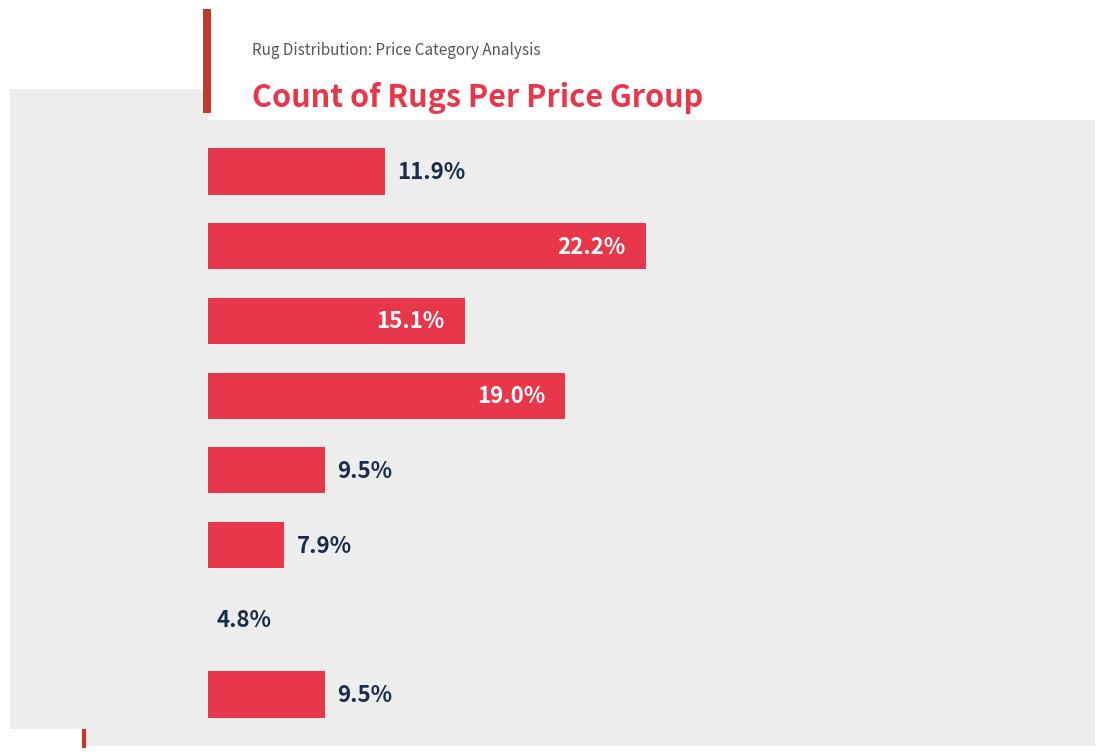

Are the bars horizontal?

Yes